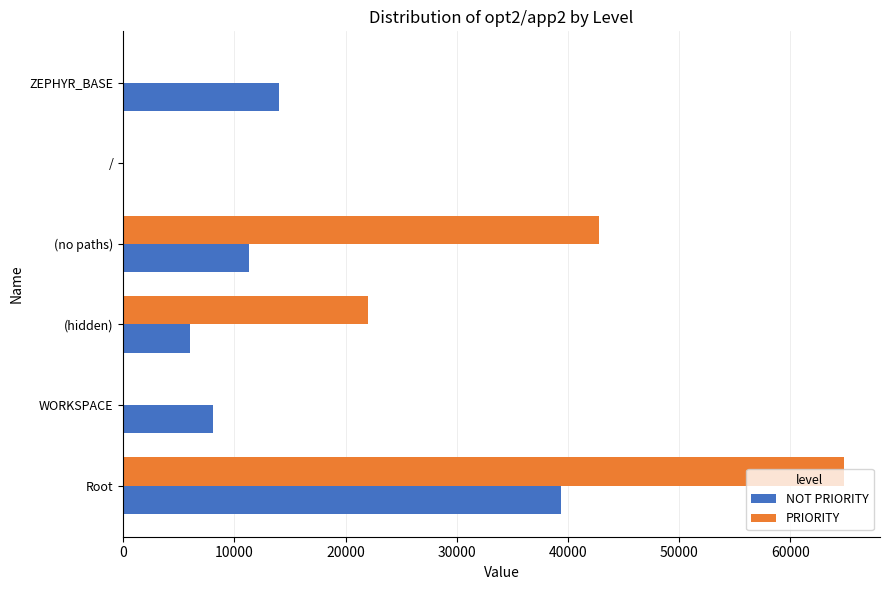

What is the sum of the PRIORITY values at Root and WORKSPACE?

64812